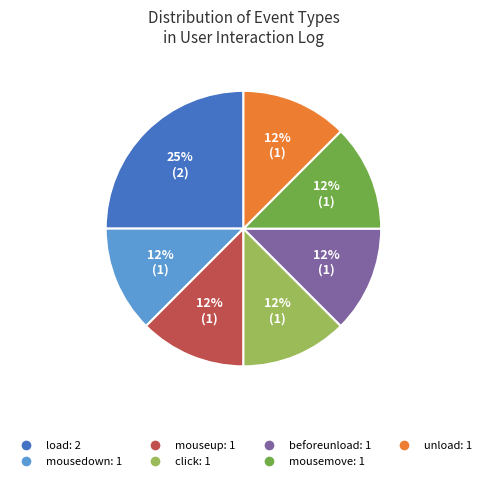

To the nearest percent, what is the average slice percentage?

14%